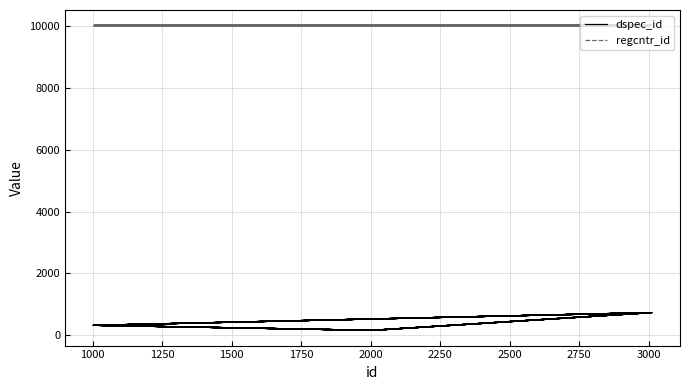

Is the value of regcntr_id at 1750 greater than the value of dspec_id at 1750?

Yes